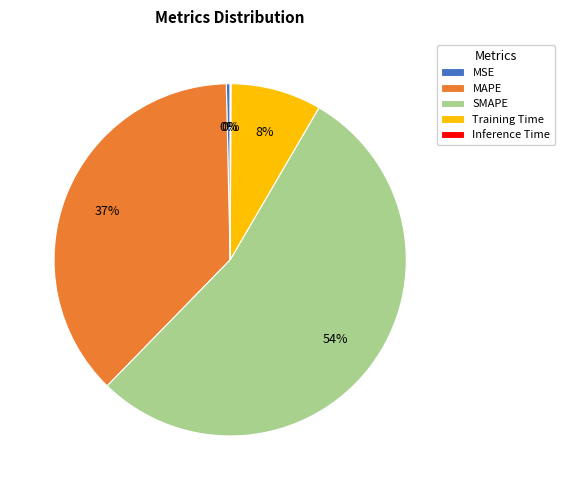

Is the sum of Training Time and SMAPE greater than half?

Yes